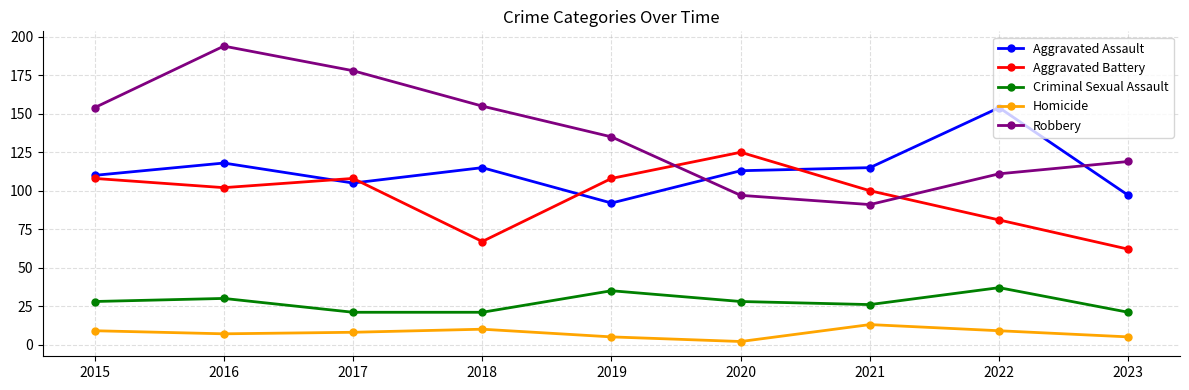

Count the number of categories in the chart.

9